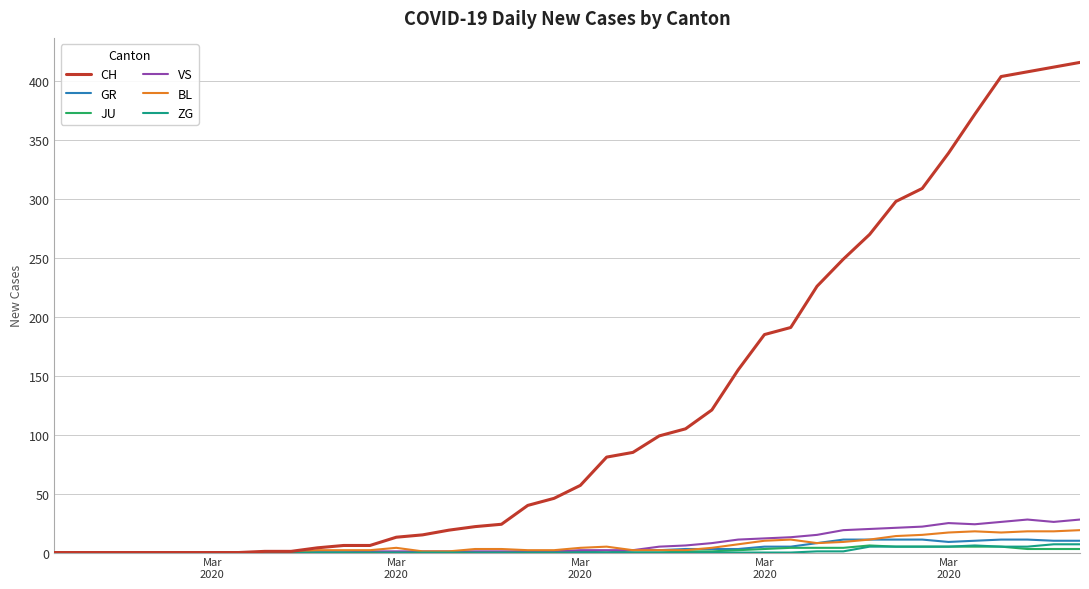

What are all the series names shown in the legend?

CH, GR, JU, VS, BL, ZG